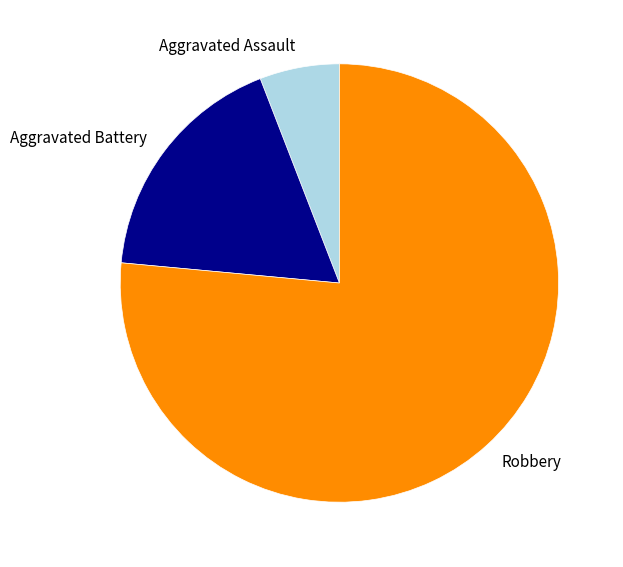

The Aggravated Assault slice represents 6% of the pie. True or false?

True